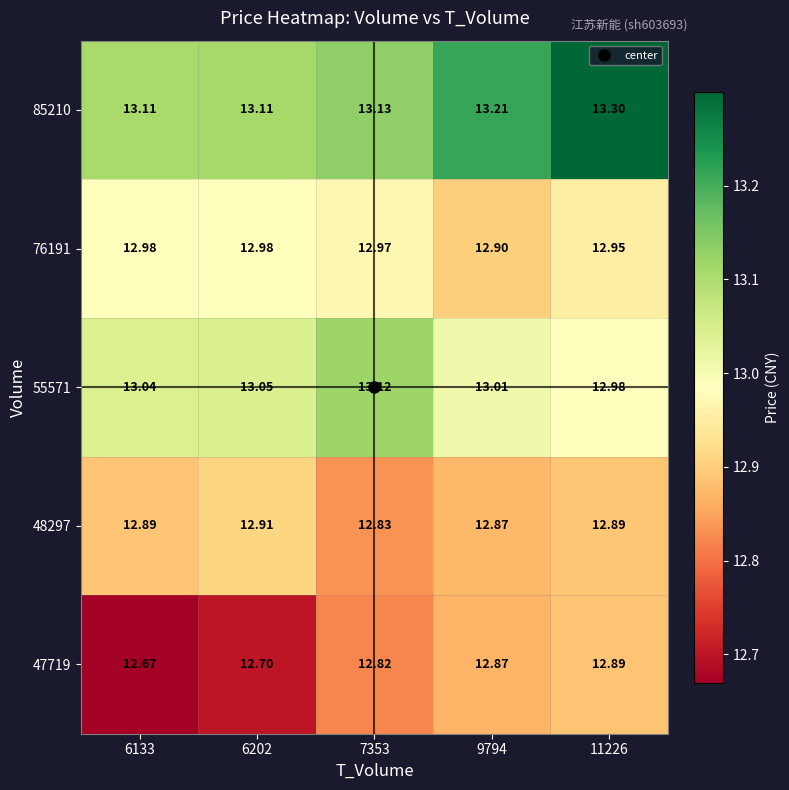

Is the value of 47719 at 9794 greater than the value of 76191 at 6202?

No